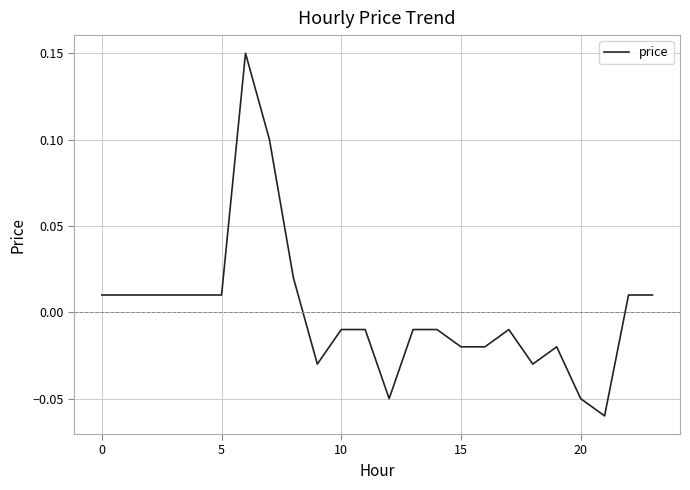

True or false: there are more than 2 points higher than both neighbors.

True